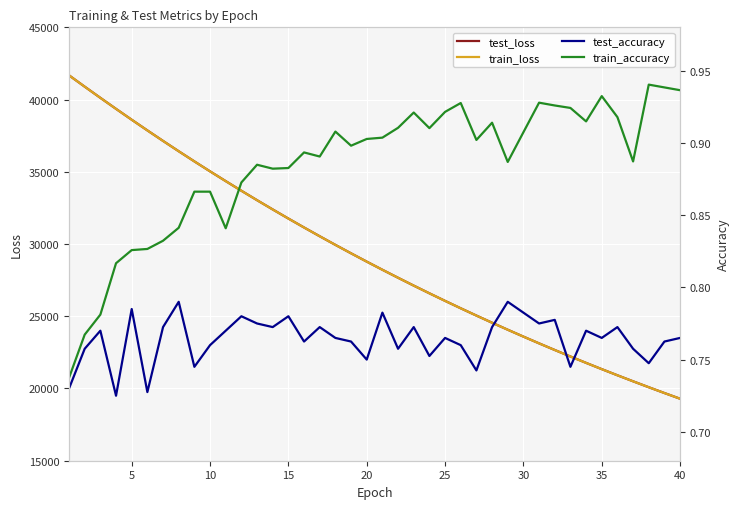

Read the train_accuracy value at 20.

0.9